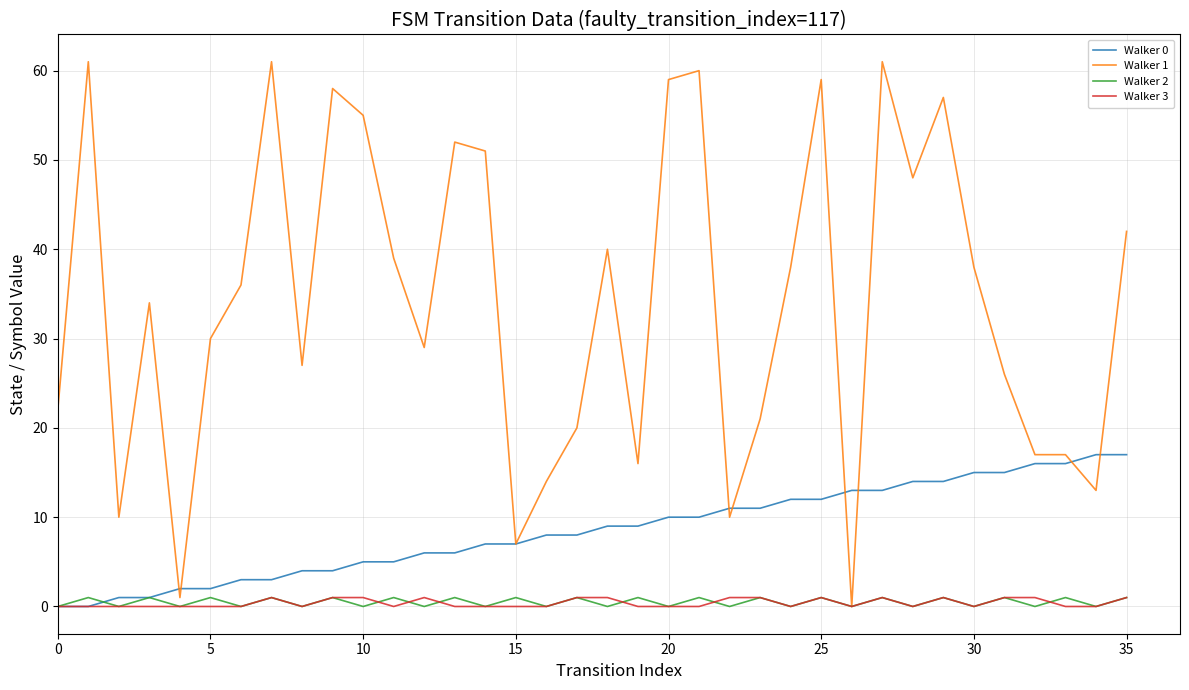

Which series has the widest spread of values?

Walker 1